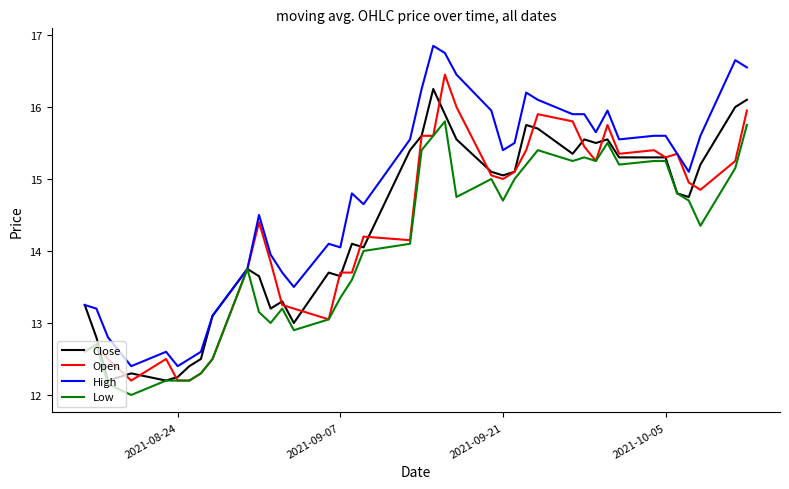

Is this an area chart (filled region under the line)?

No